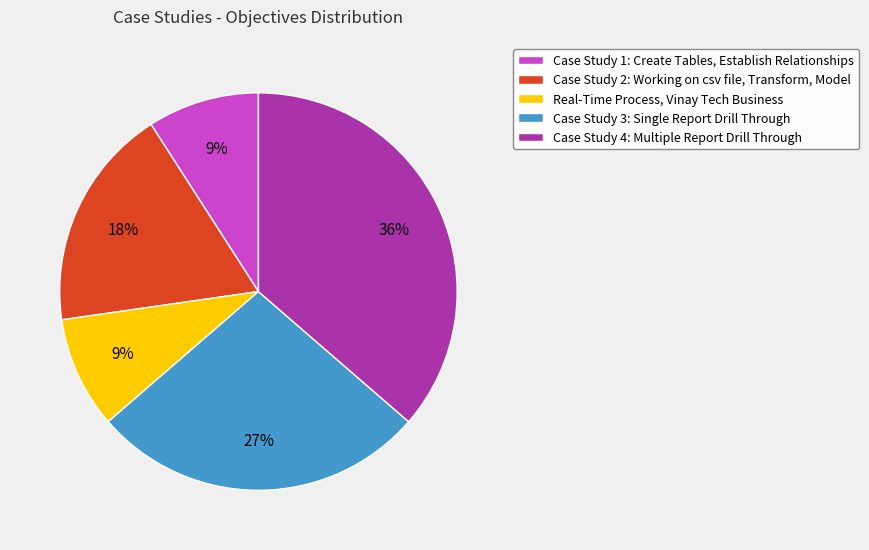

What is the ratio of the value at Case Study 2: Working on csv file, Transform, Model to the value at Case Study 1: Create Tables, Establish Relationships?

2.0